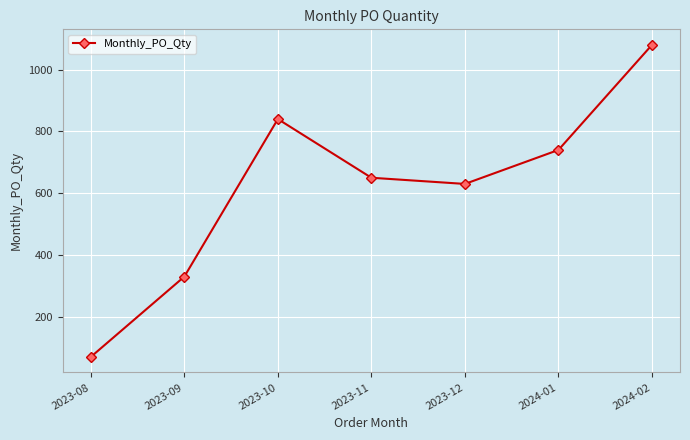

What is the minimum value shown in the chart?

70